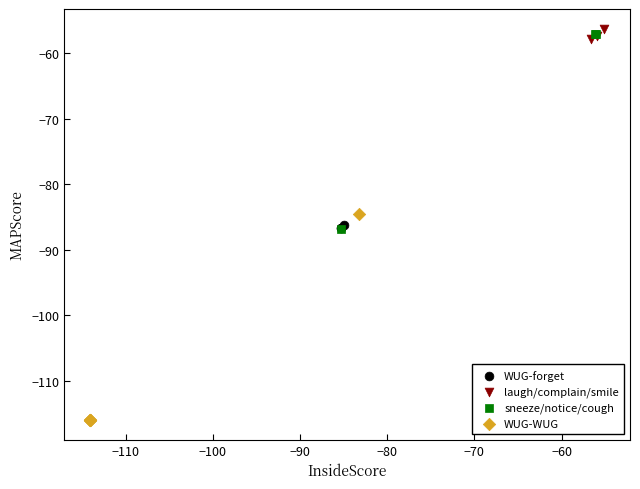

Which series reaches the minimum Y coordinate?

WUG-WUG